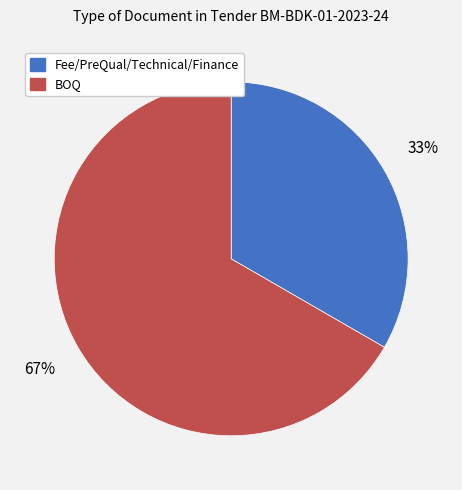

Is there any slice that represents more than half of the pie?

Yes